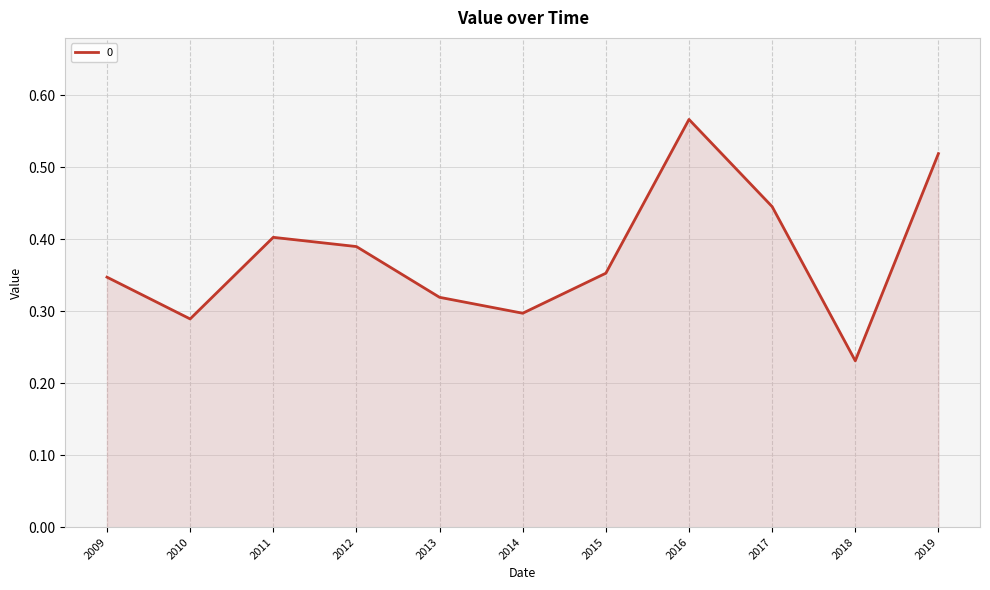

Which has a higher value, 2012 or 2019?

2019